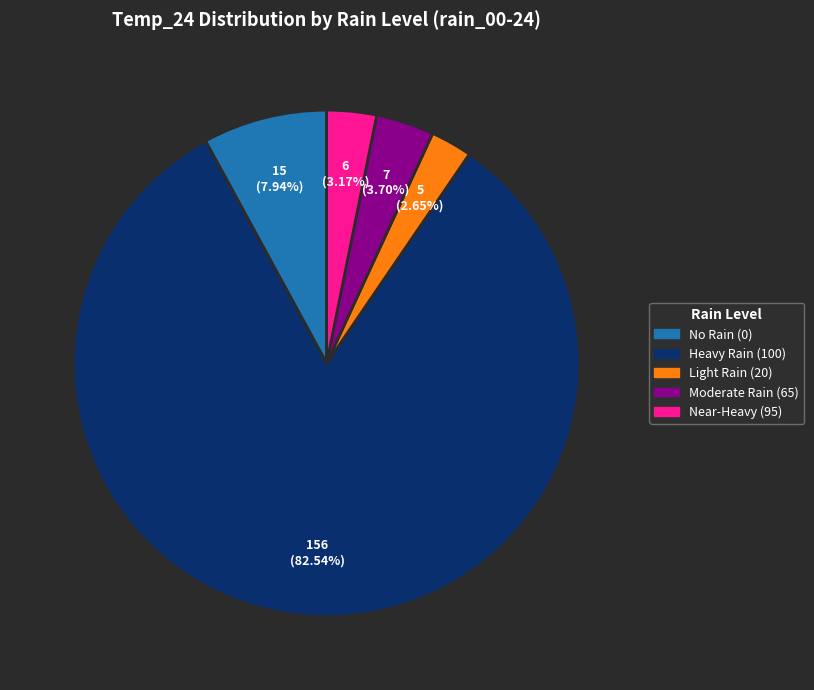

Is there any slice that represents more than half of the pie?

Yes